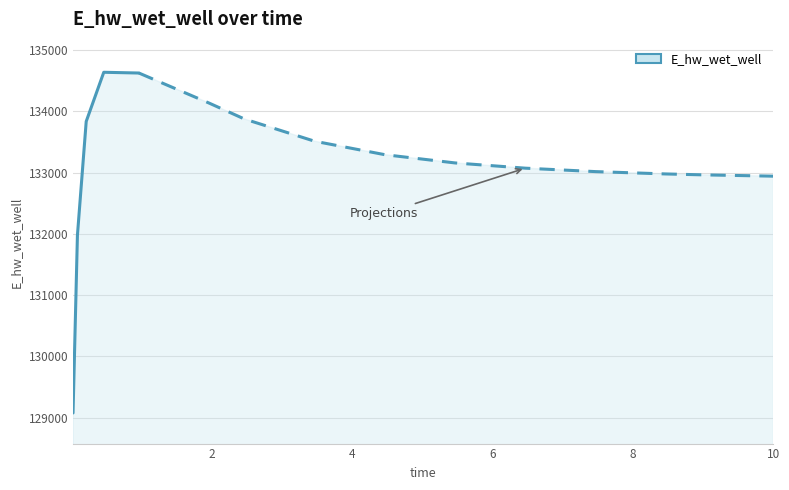

Where is the first local maximum?

0.46875